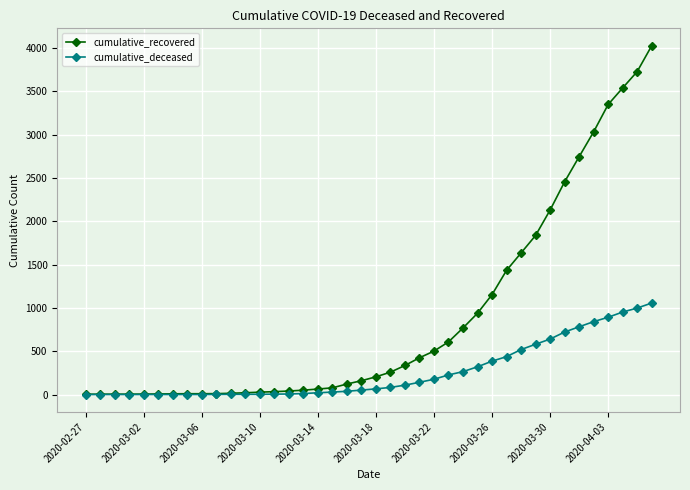

At how many categories does at least one series exceed 2315?

7